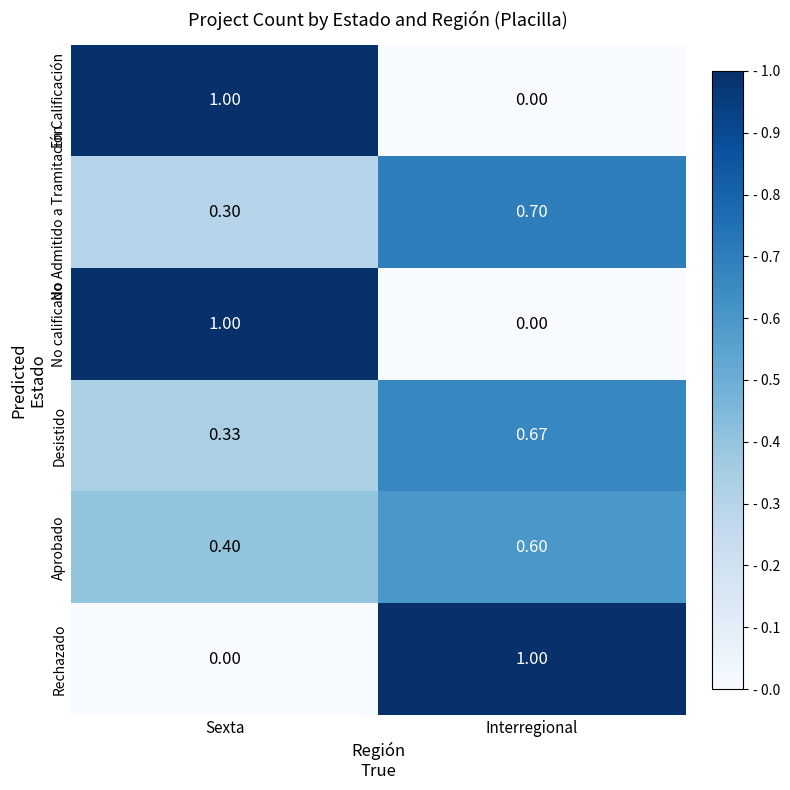

At which category is the sum across all series the highest?

Sexta